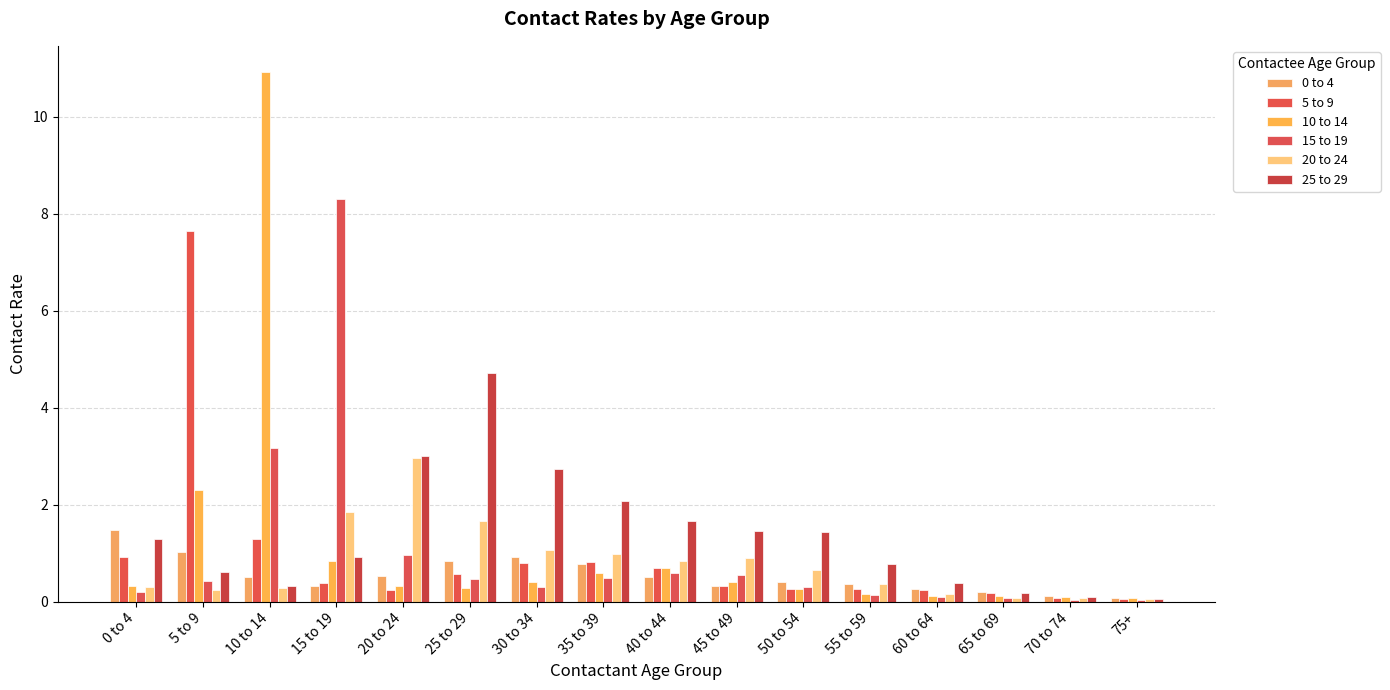

Which series changed the most between 0 to 4 and 60 to 64?

0 to 4